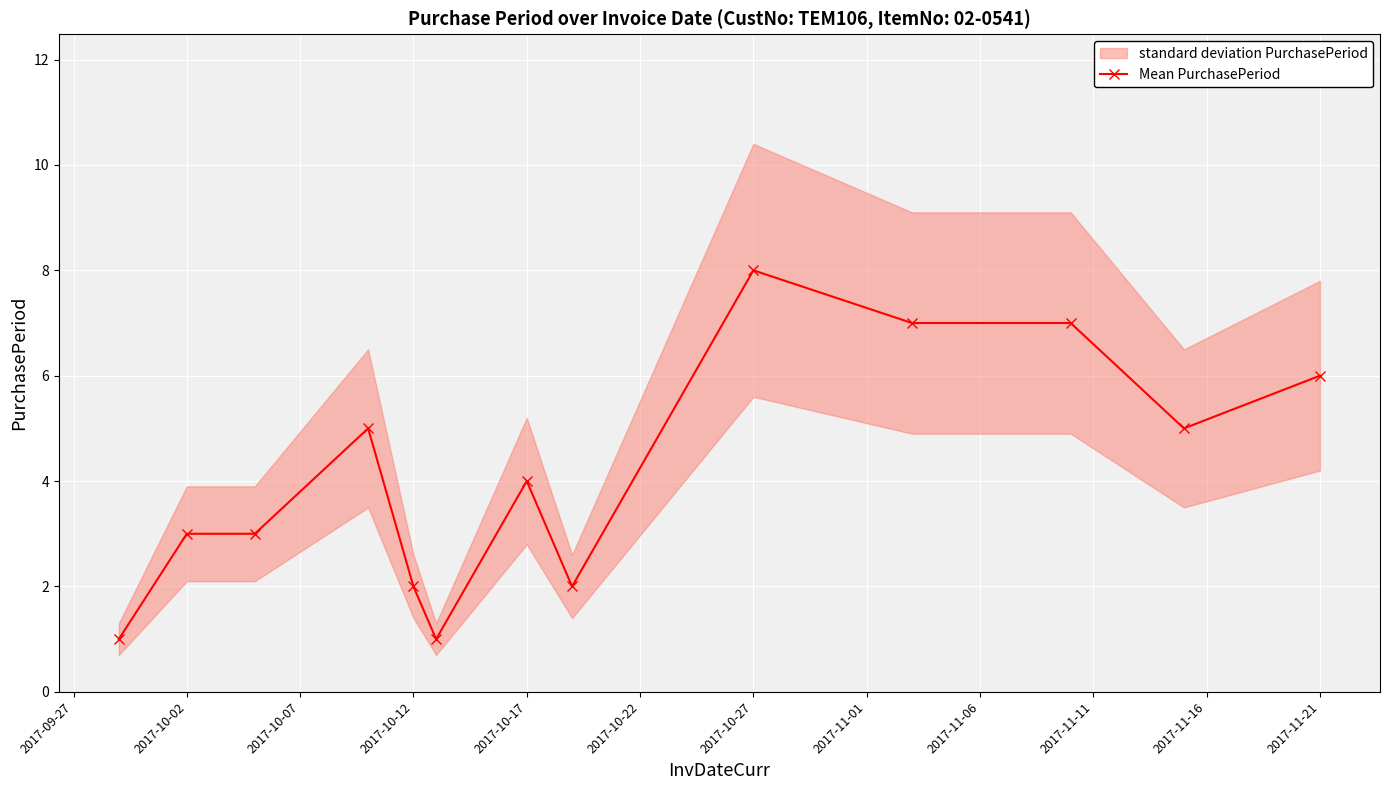

What is the greatest value displayed?

8